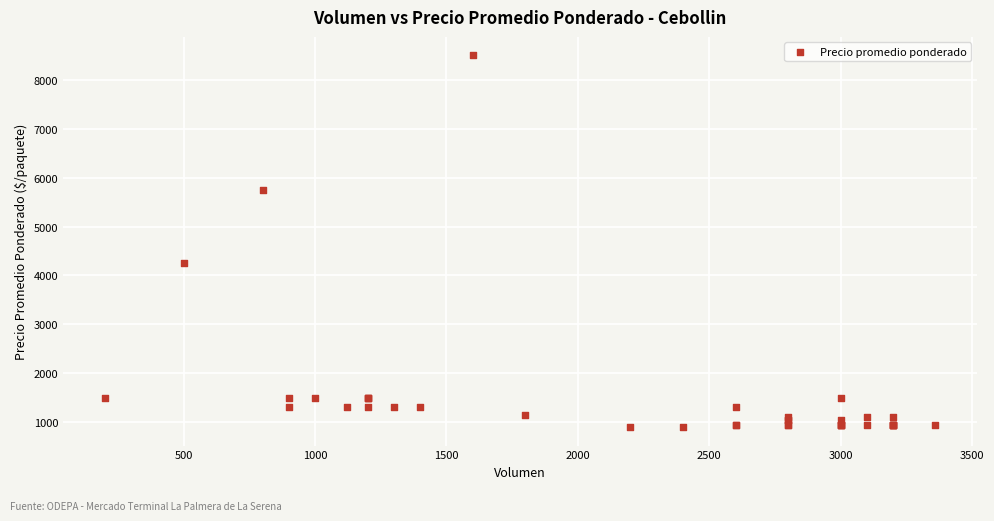

What Y value in the scatter plot is closest to 4700?

4250